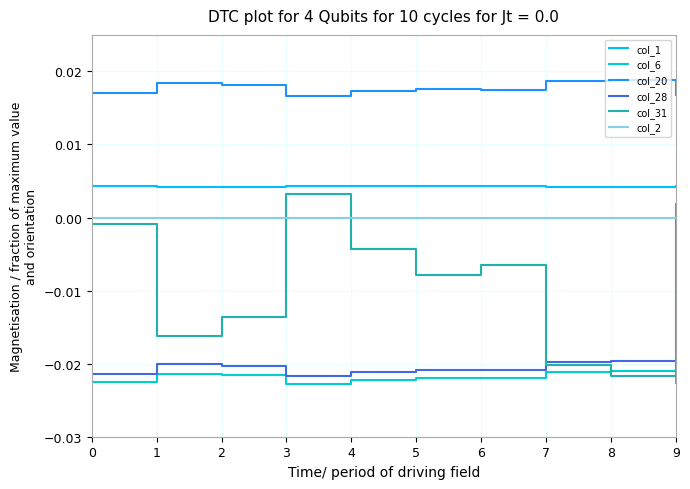

True or false: col_31 and col_1 cross at least once.

False